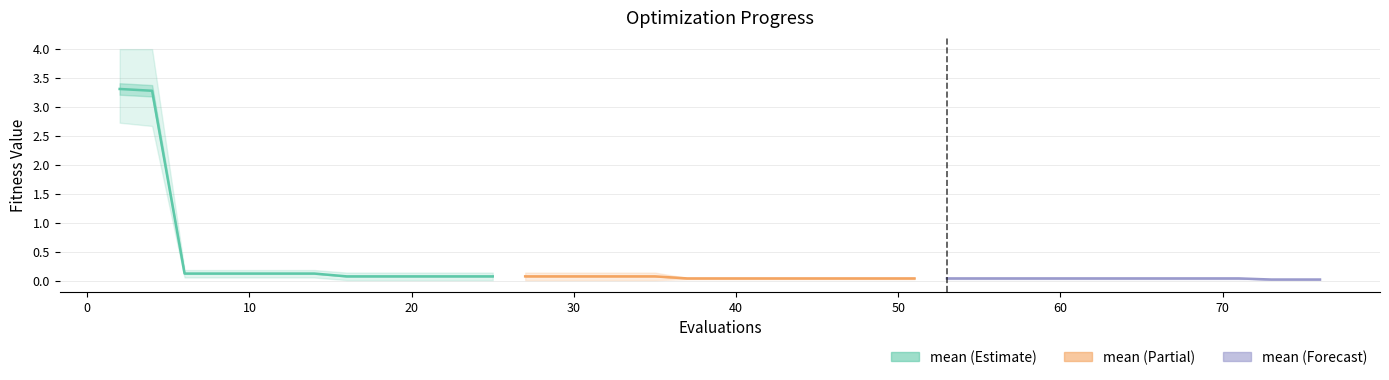

What is the value of the mean point at the 15th from the left?

0.1